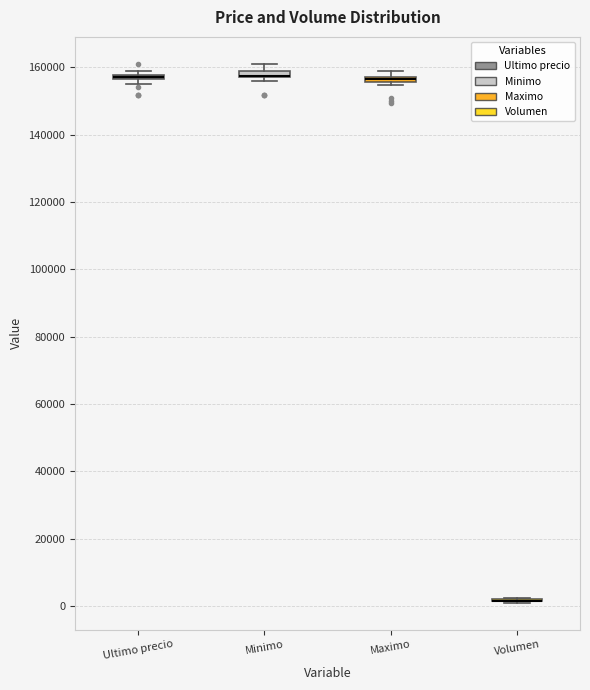

Where is the lower edge of the box for Ultimo precio on the y-axis? The values are not printed on the chart, so give them approximately, as read against the axis.

156000